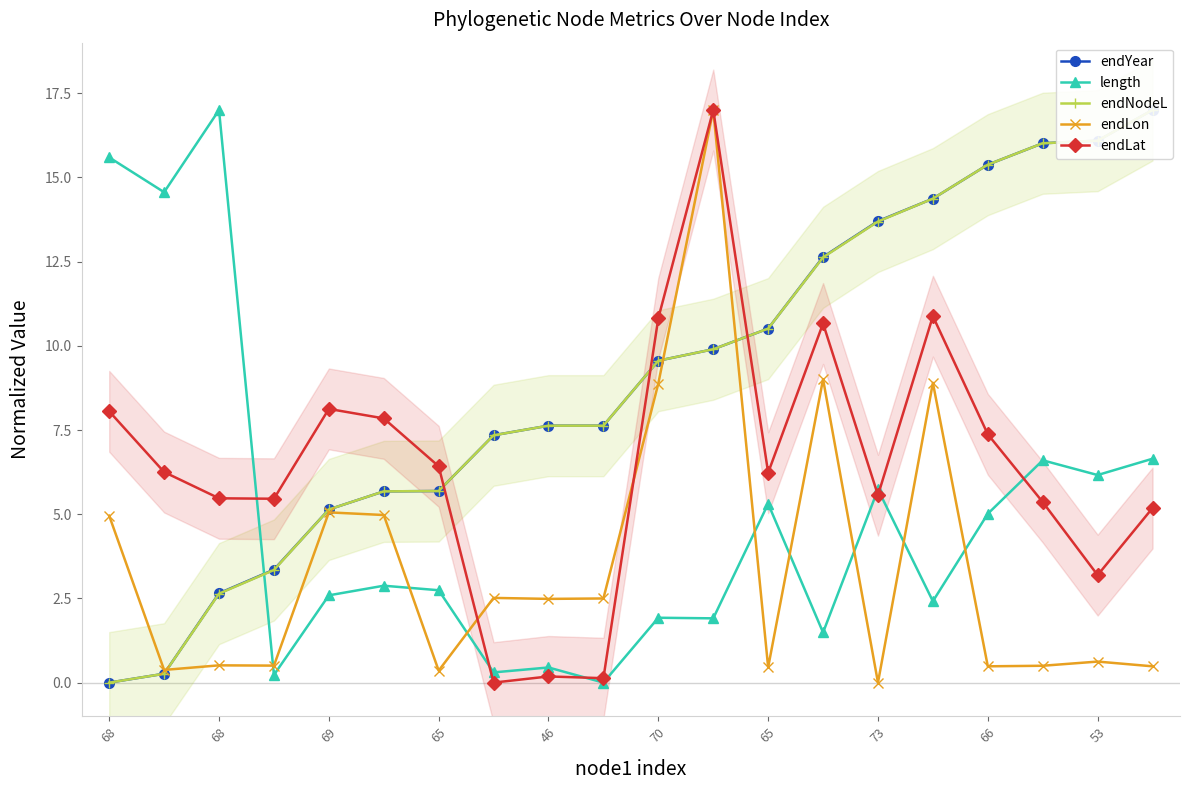

True or false: endLon has more than 0 points higher than both neighbors.

True